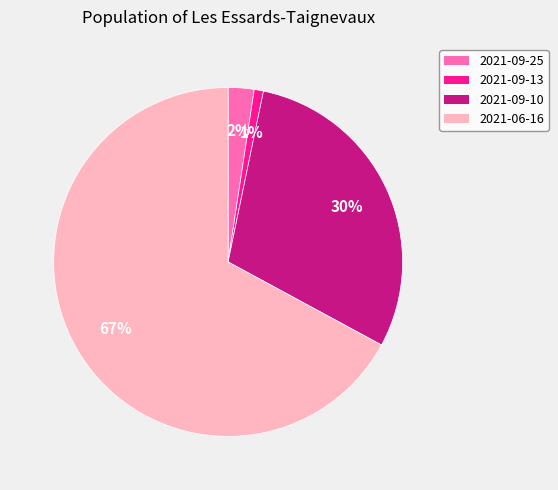

Count the number of slices in the pie.

4